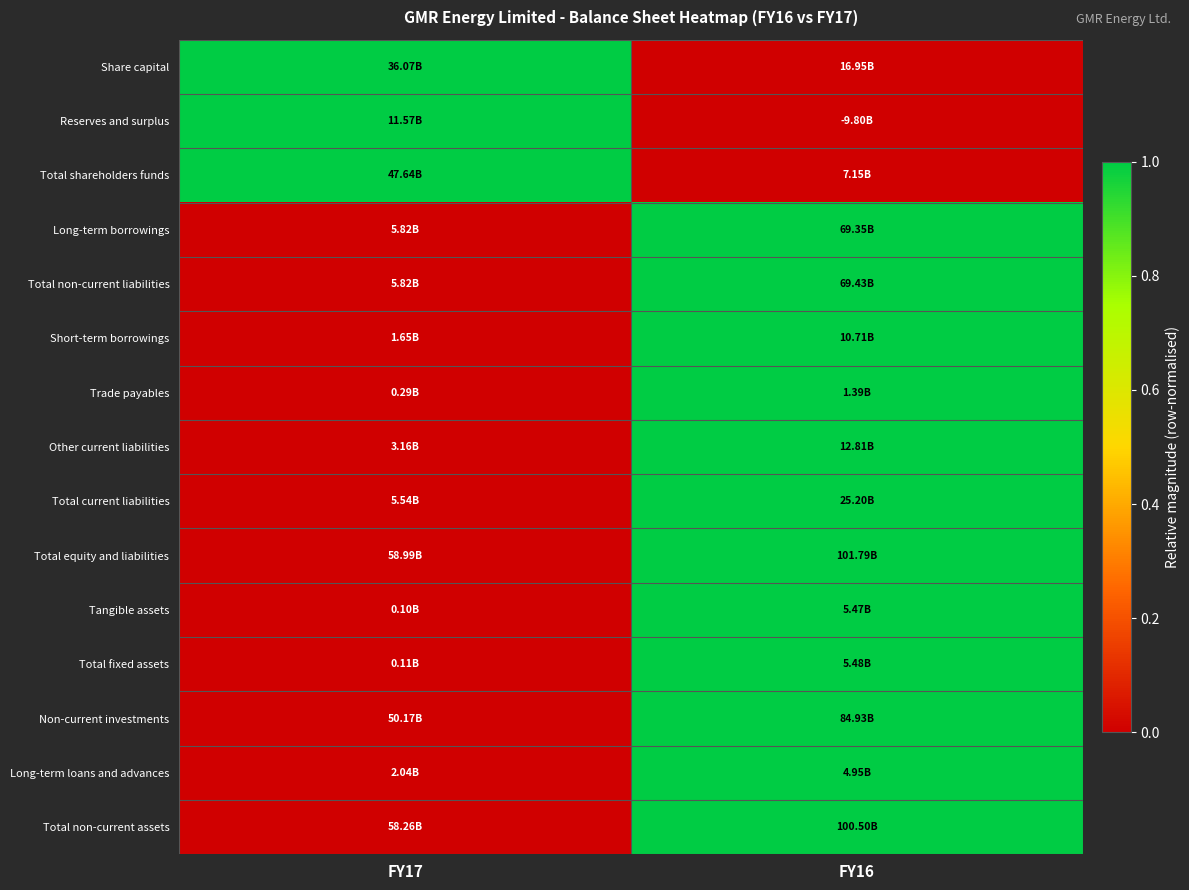

Reading right to left, what are all the values shown in this chart?

Share capital: FY16=0	FY17=1
Reserves and surplus: FY16=0	FY17=1
Total shareholders funds: FY16=0	FY17=1
Long-term borrowings: FY16=1	FY17=0
Total non-current liabilities: FY16=1	FY17=0
Short-term borrowings: FY16=1	FY17=0
Trade payables: FY16=1	FY17=0
Other current liabilities: FY16=1	FY17=0
Total current liabilities: FY16=1	FY17=0
Total equity and liabilities: FY16=1	FY17=0
Tangible assets: FY16=1	FY17=0
Total fixed assets: FY16=1	FY17=0
Non-current investments: FY16=1	FY17=0
Long-term loans and advances: FY16=1	FY17=0
Total non-current assets: FY16=1	FY17=0